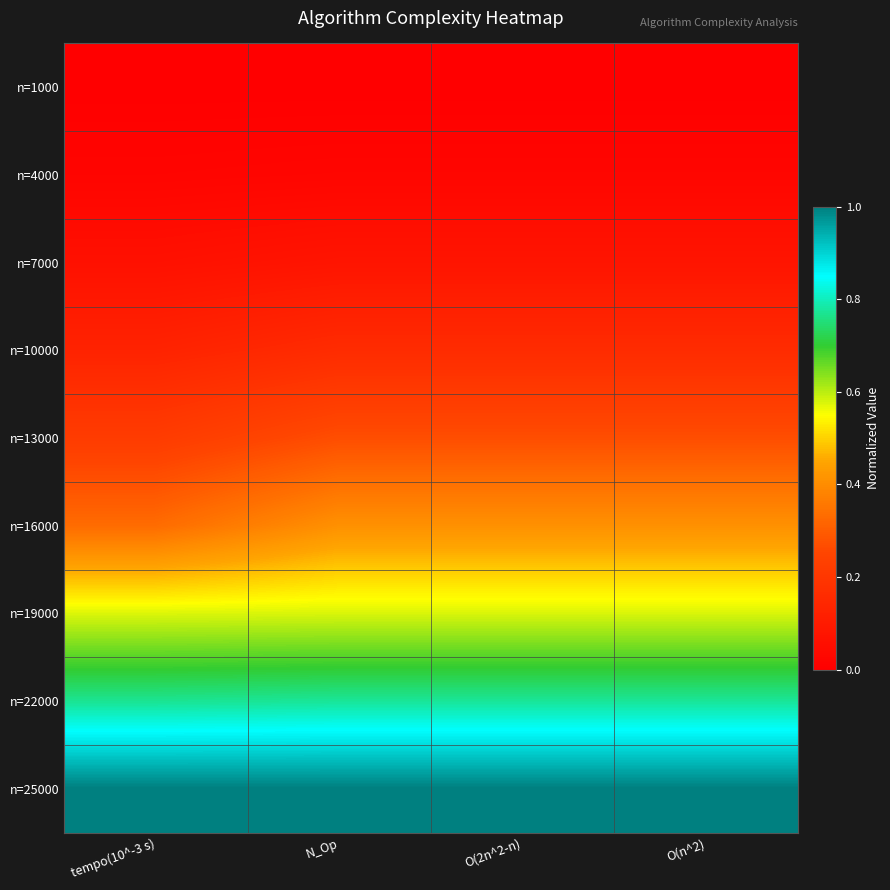

What is the spread (max minus min) of values at N_Op?

1.0